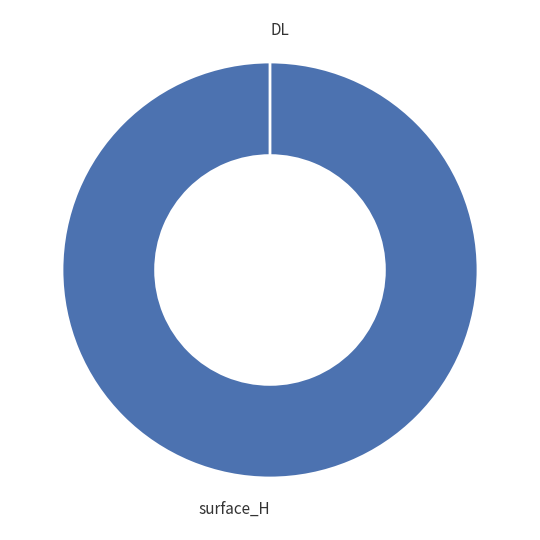

Count the number of slices in the pie.

2